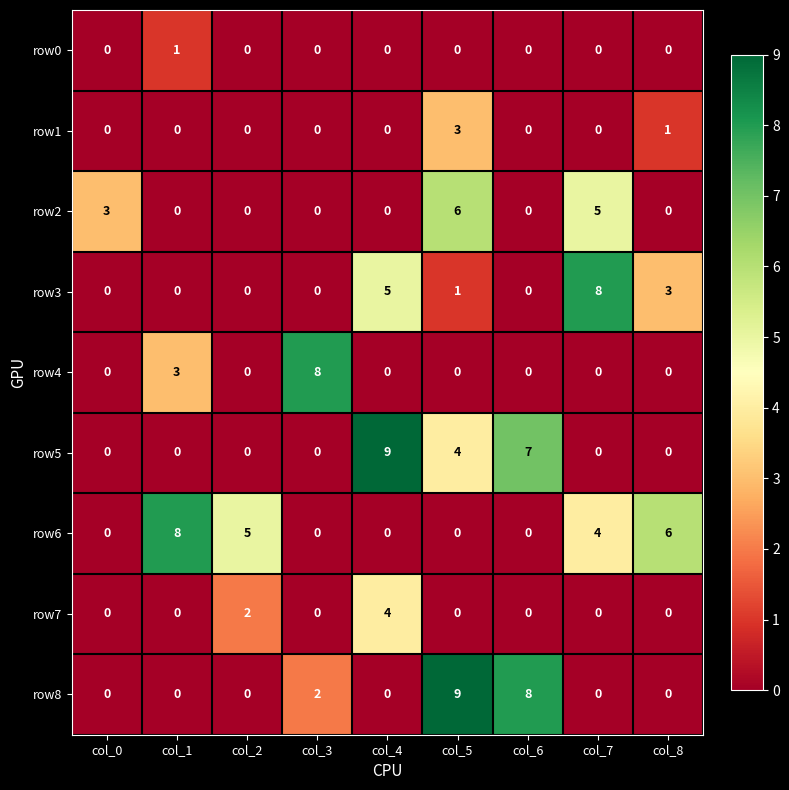

What is the difference between the maximum and minimum values in the row4 series?

8